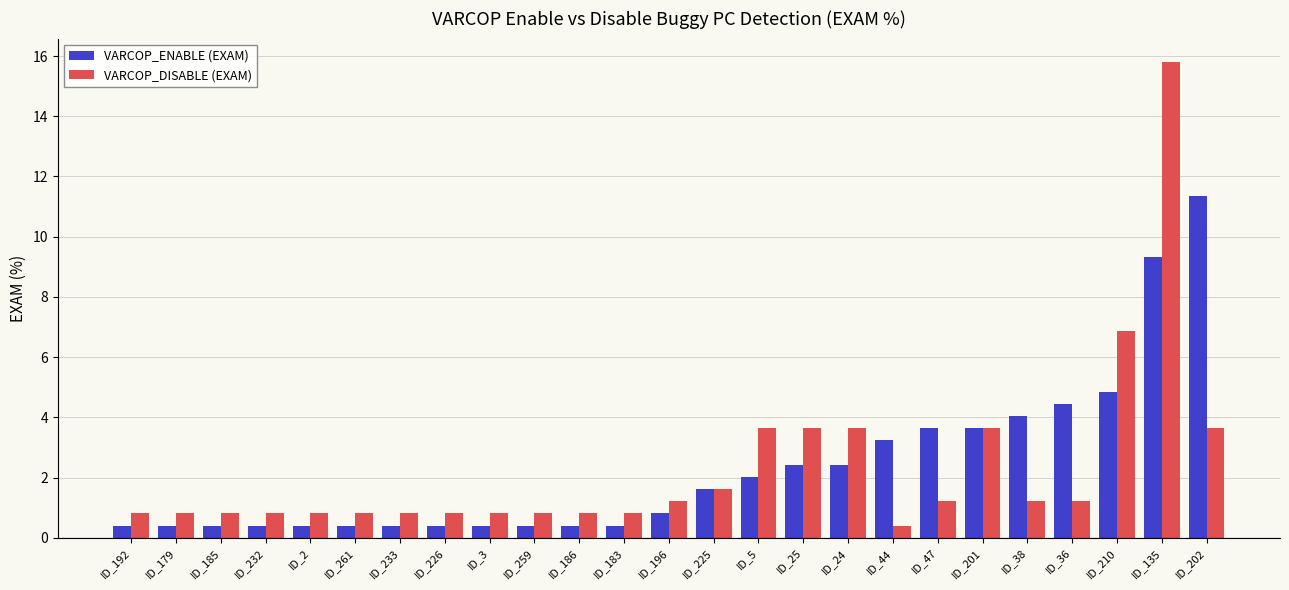

Which series changed the most between ID_210 and ID_135?

VARCOP_DISABLE (EXAM)